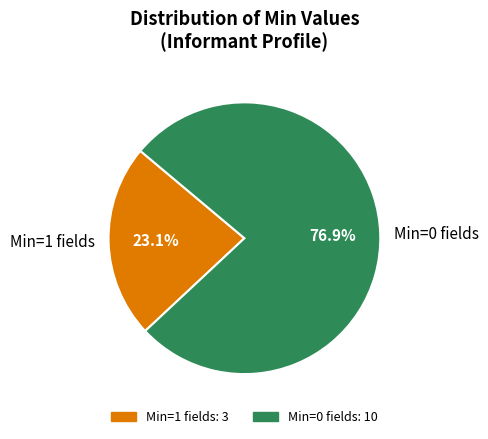

Does any single category account for the majority?

Yes